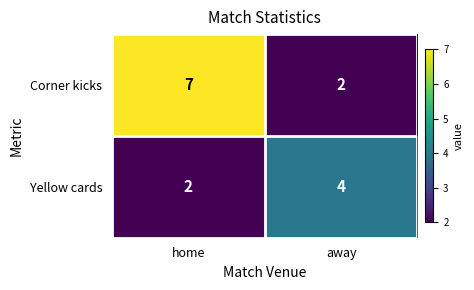

Which series has the widest spread of values?

Corner kicks